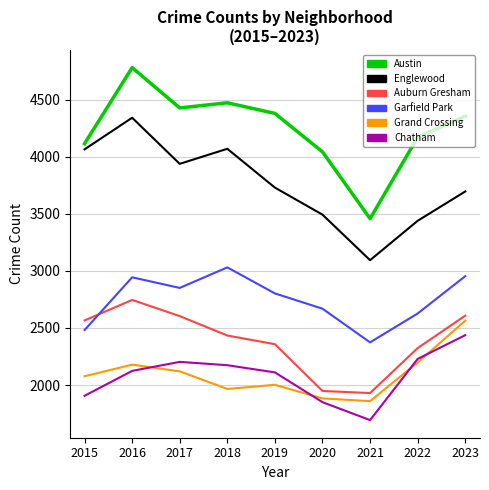

How many lines are shown in the chart?

6